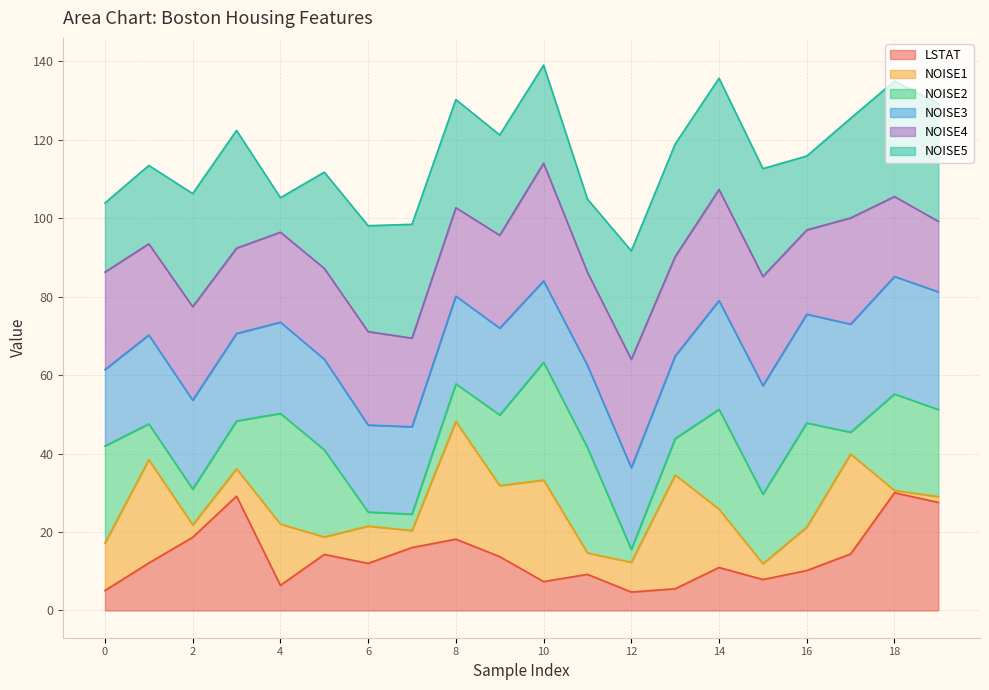

What are all the series names shown in the legend?

LSTAT, NOISE1, NOISE2, NOISE3, NOISE4, NOISE5